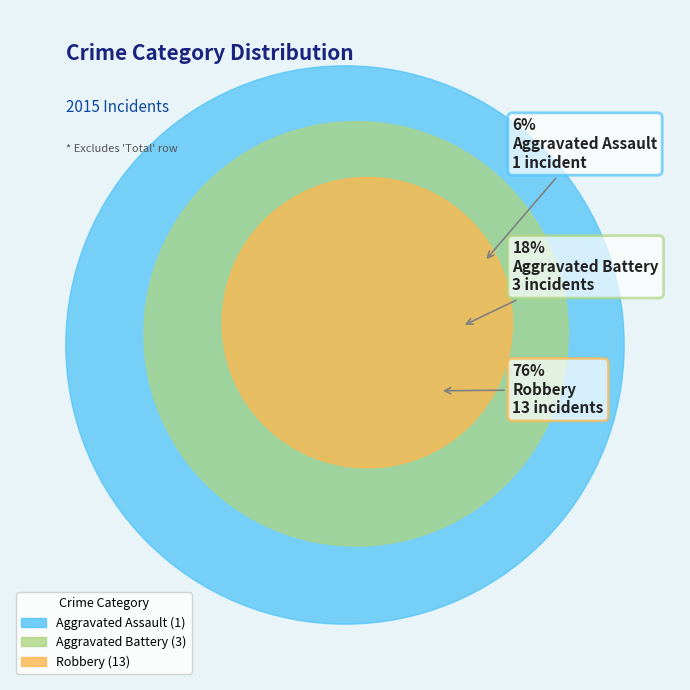

Is there a majority slice in this chart?

Yes